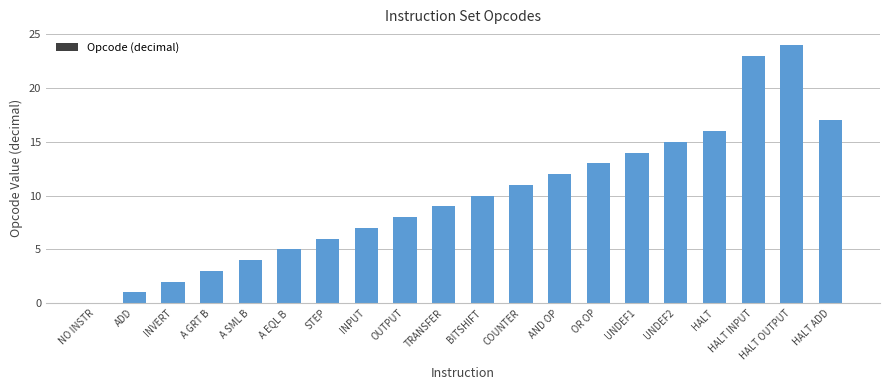

Which has a higher value, AND OP or HALT OUTPUT?

HALT OUTPUT